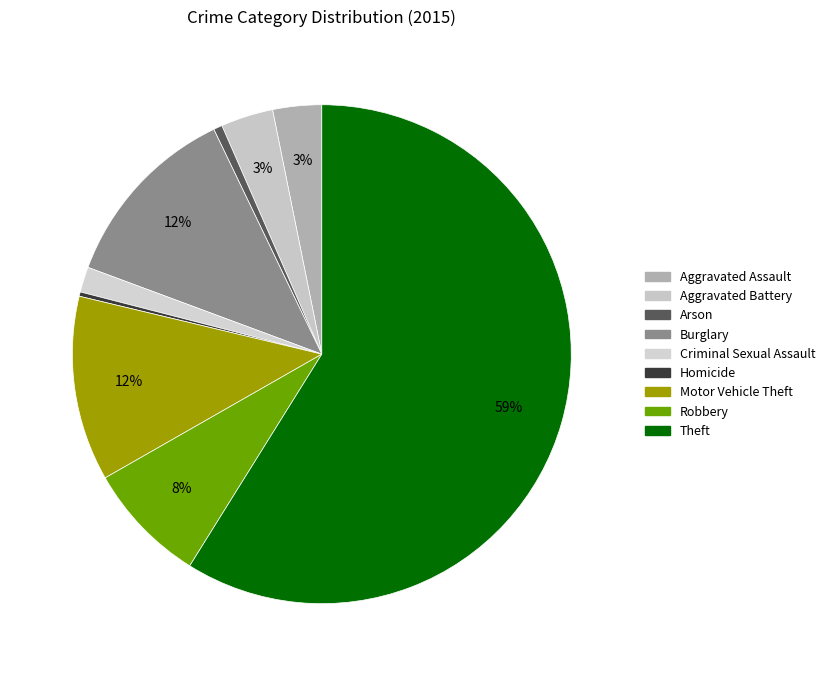

Is it true that Arson is 1% of the pie?

True